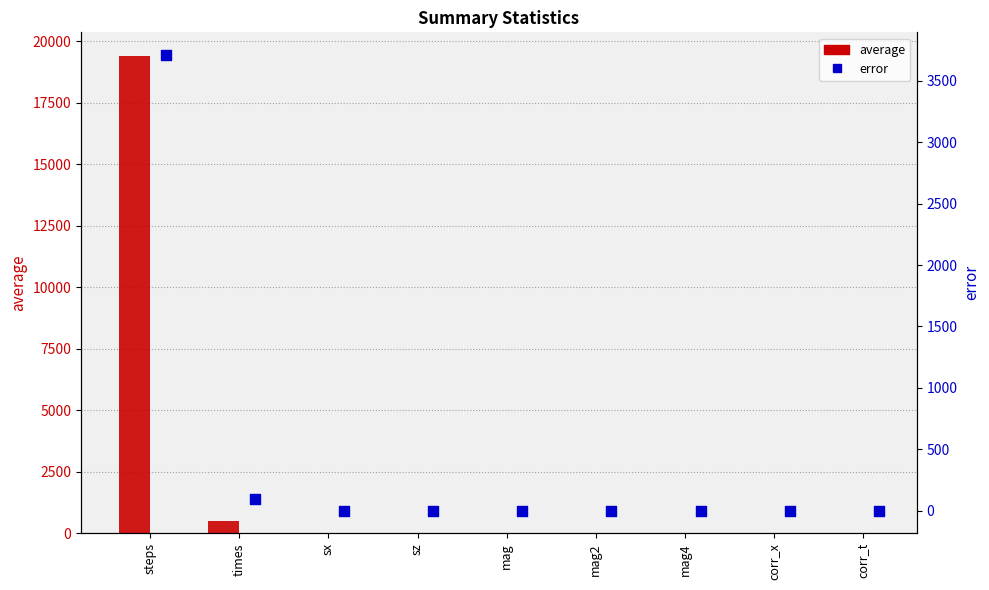

At how many categories does at least one series exceed 18234?

1